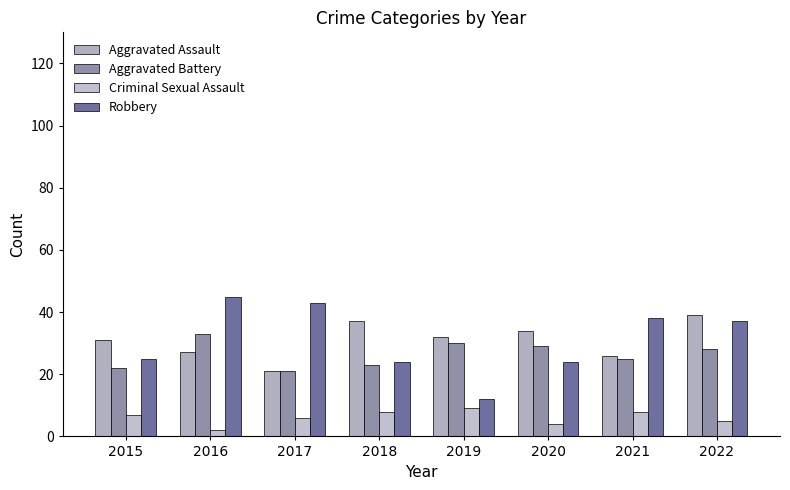

What is the difference between the maximum and minimum values in the Aggravated Battery series?

12